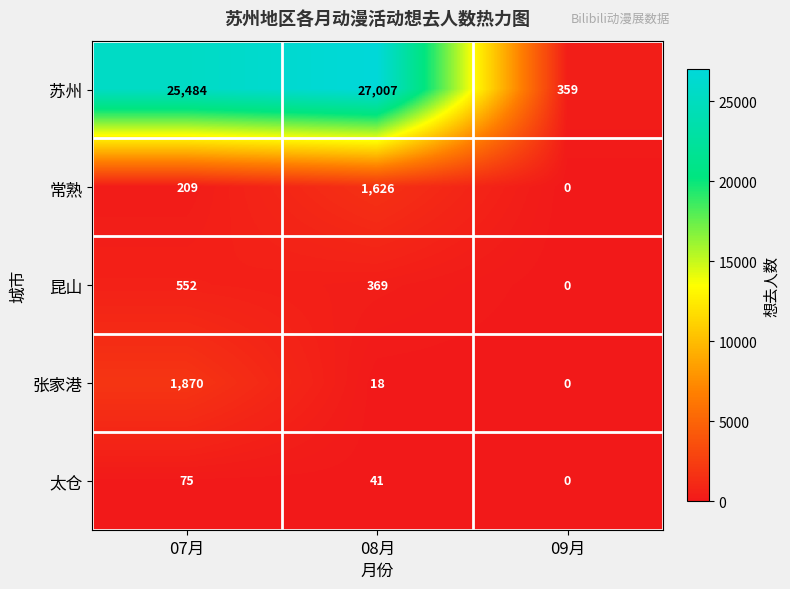

List the series in order of their peak value, lowest first.

太仓, 昆山, 常熟, 张家港, 苏州